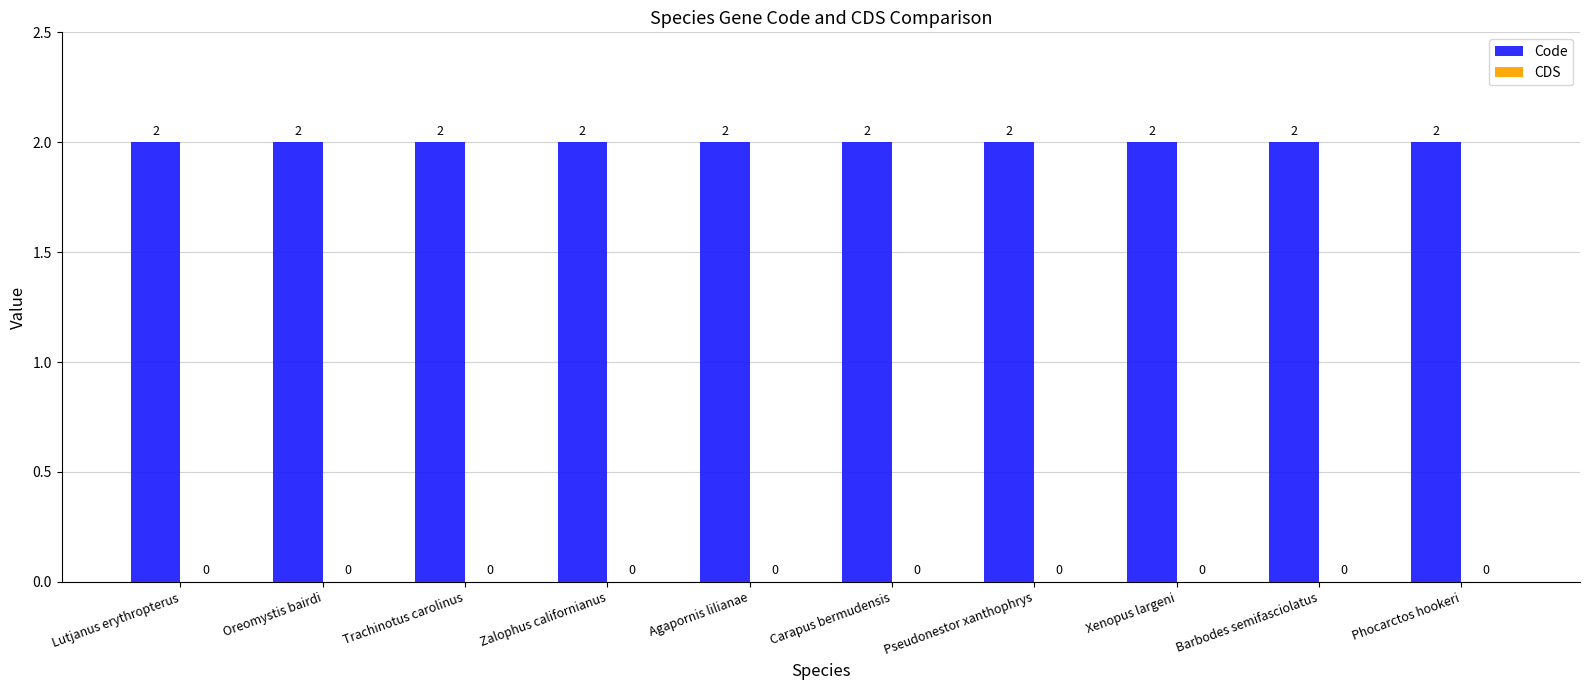

Where is Code nearest to the value 2?

Lutjanus erythropterus